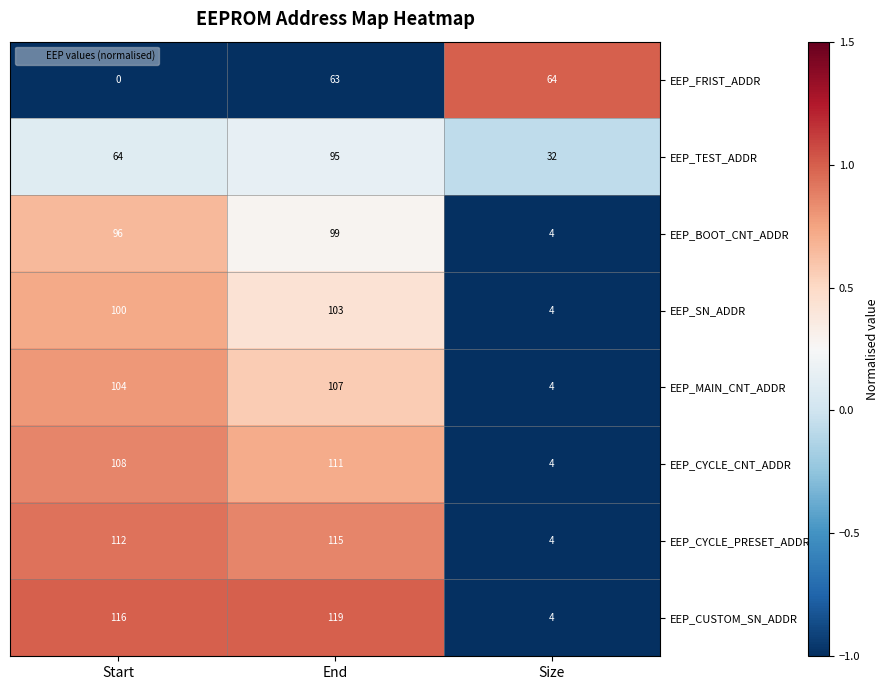

Reading left to right, what are all the values shown in this chart?

EEP_FRIST_ADDR: 0	63	64
EEP_TEST_ADDR: 64	95	32
EEP_BOOT_CNT_ADDR: 96	99	4
EEP_SN_ADDR: 100	103	4
EEP_MAIN_CNT_ADDR: 104	107	4
EEP_CYCLE_CNT_ADDR: 108	111	4
EEP_CYCLE_PRESET_ADDR: 112	115	4
EEP_CUSTOM_SN_ADDR: 116	119	4